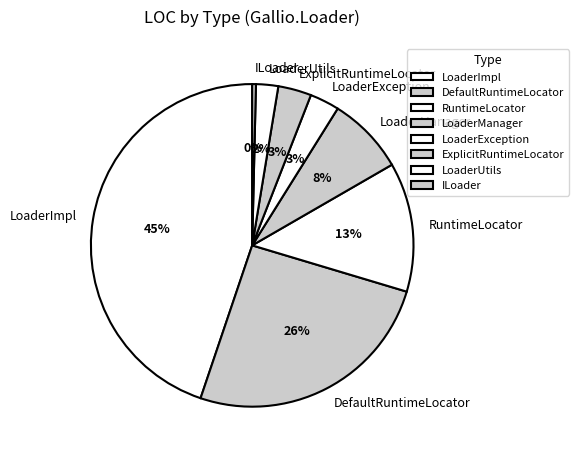

Do LoaderException and LoaderImpl together represent more than half of the pie?

No